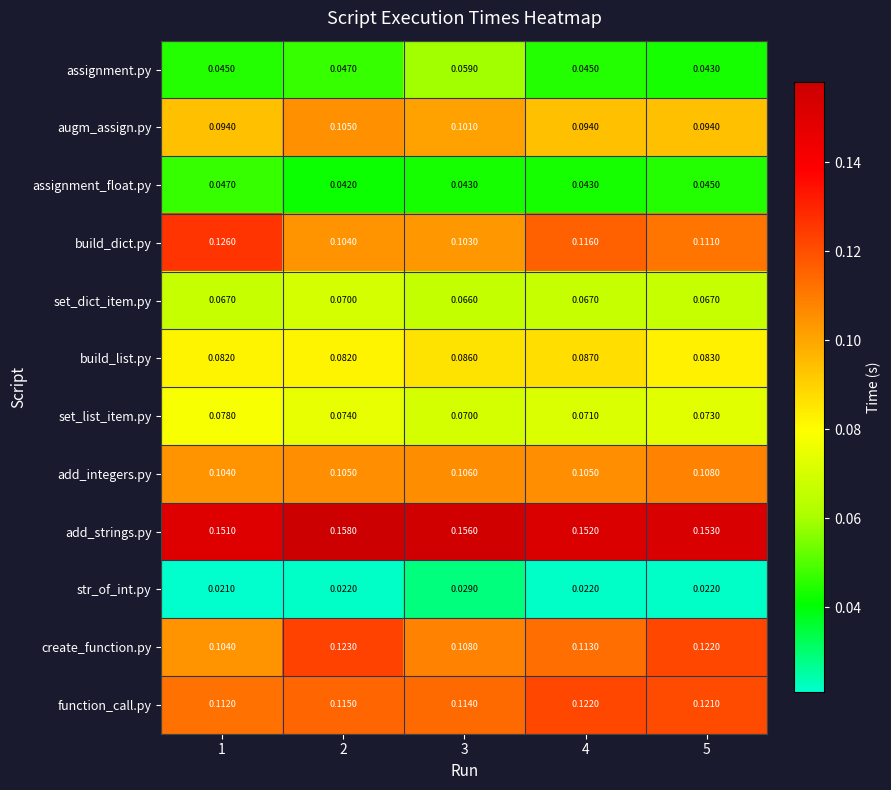

Rank the series by their maximum value, from lowest to highest.

str_of_int.py, assignment_float.py, assignment.py, set_dict_item.py, set_list_item.py, build_list.py, augm_assign.py, add_integers.py, function_call.py, create_function.py, build_dict.py, add_strings.py